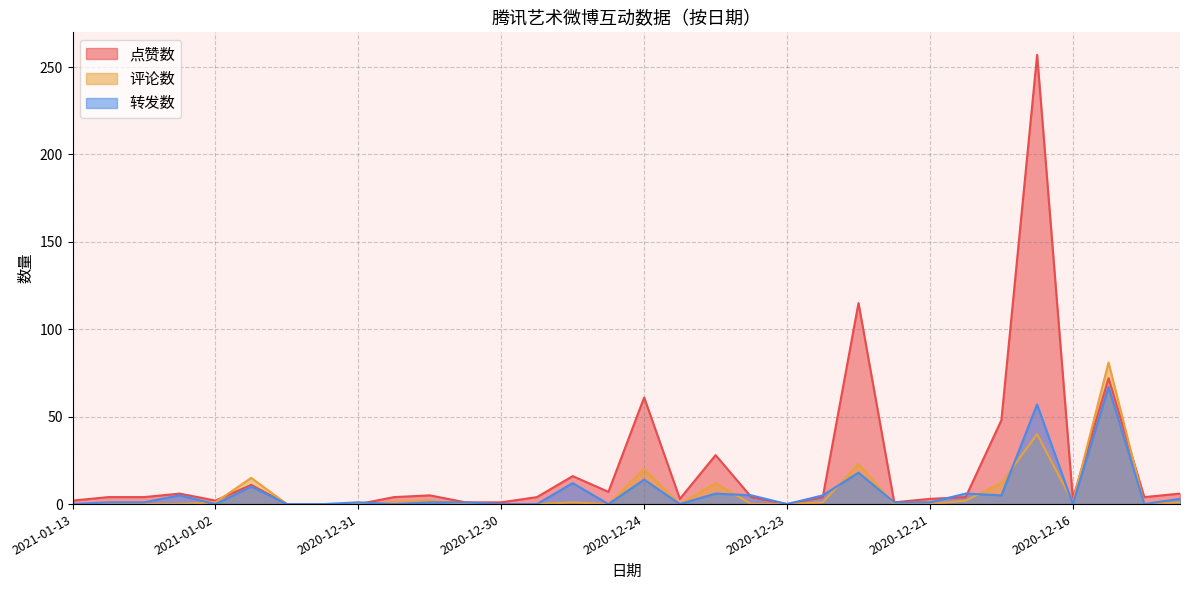

List the series in order of their peak value, lowest first.

转发数, 评论数, 点赞数